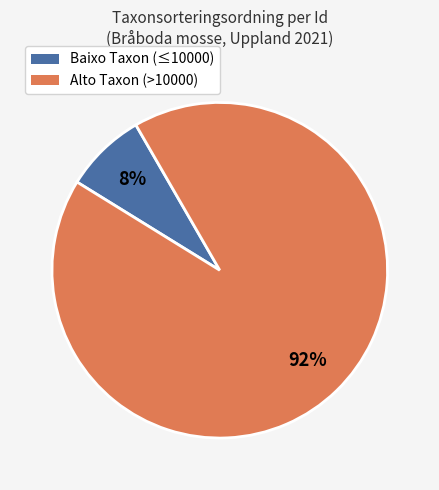

To the nearest percent, what is the average slice percentage?

50%